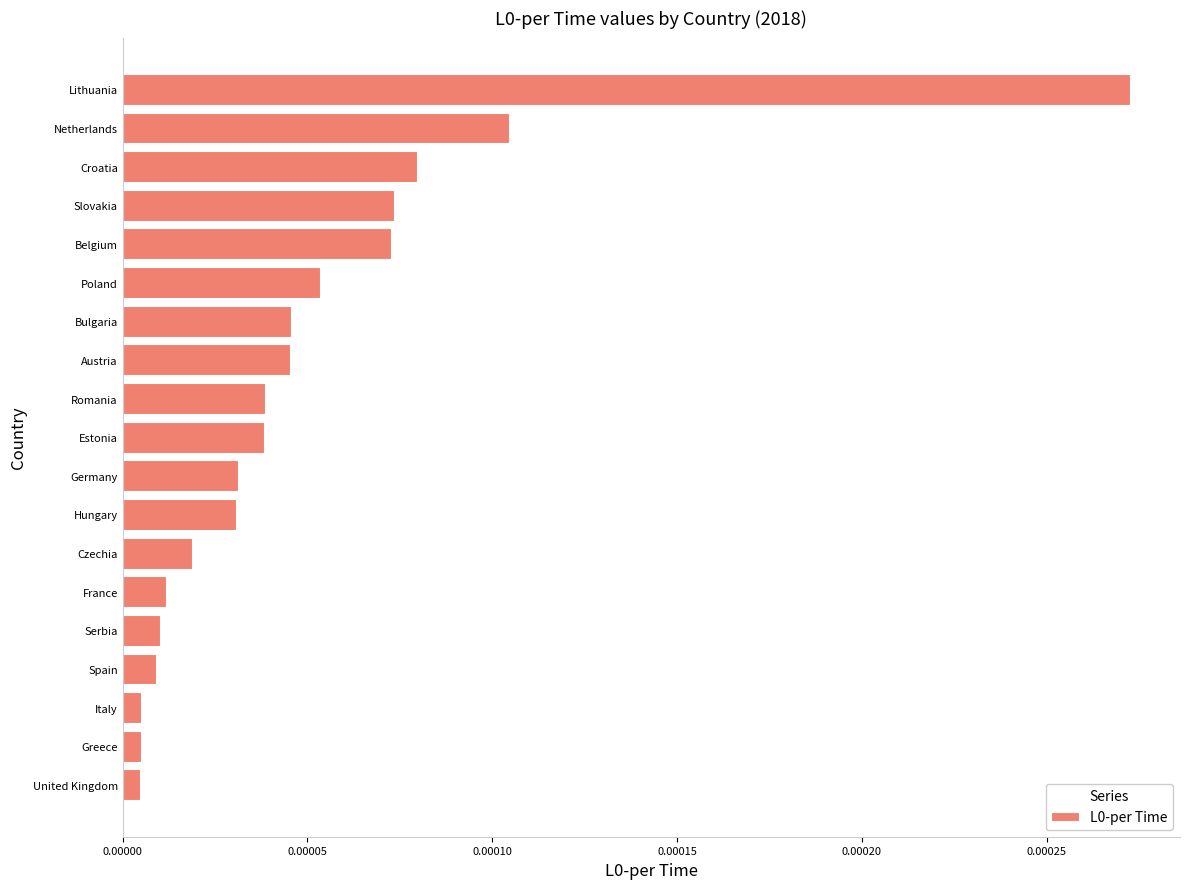

Between Austria and Belgium, which is larger?

Belgium